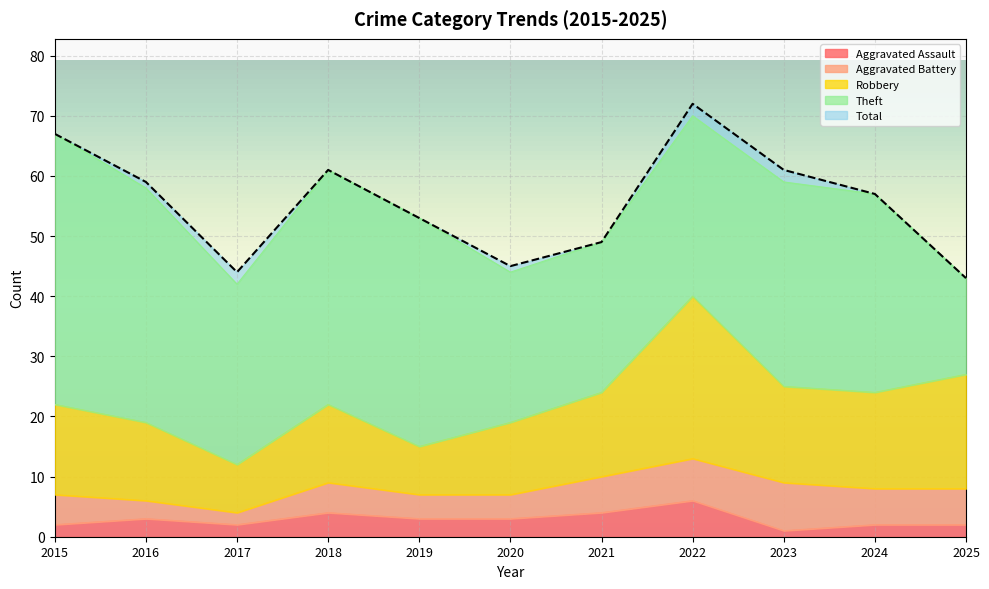

Is the value of Total at 2016 greater than the value of Aggravated Assault at 2025?

Yes